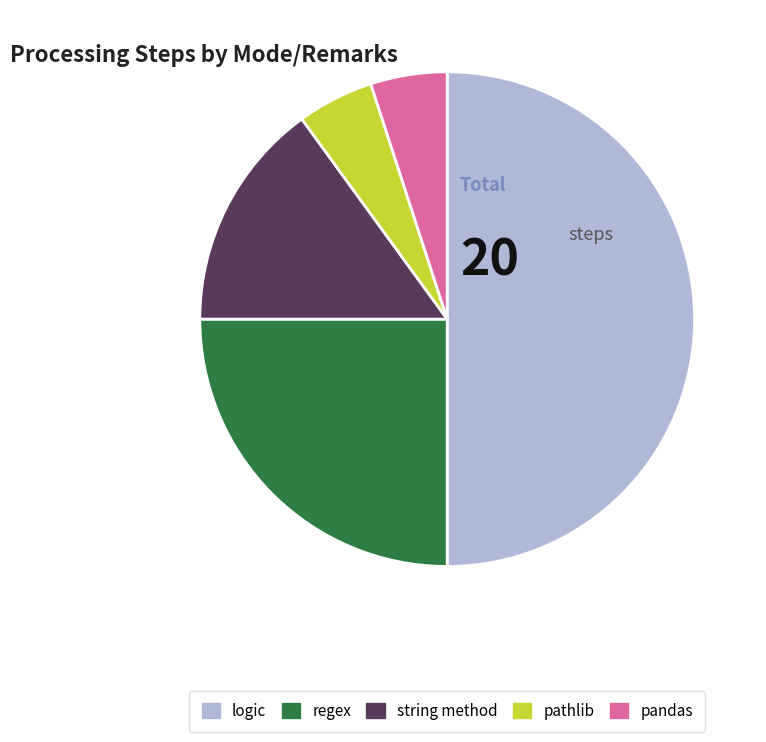

How many segments does this pie chart have?

5